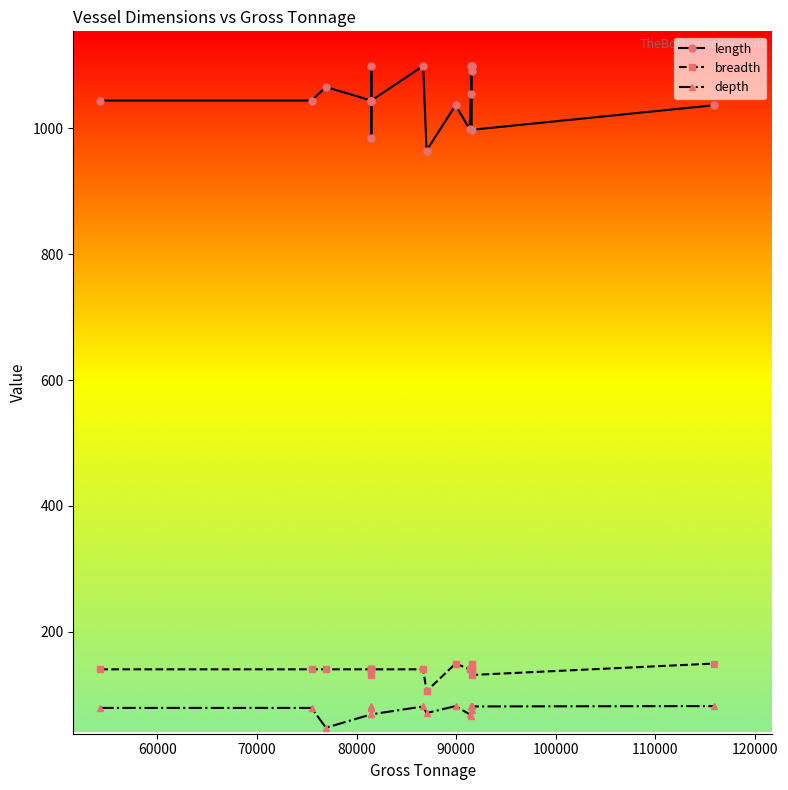

How many interior local valleys does the breadth series have?

4